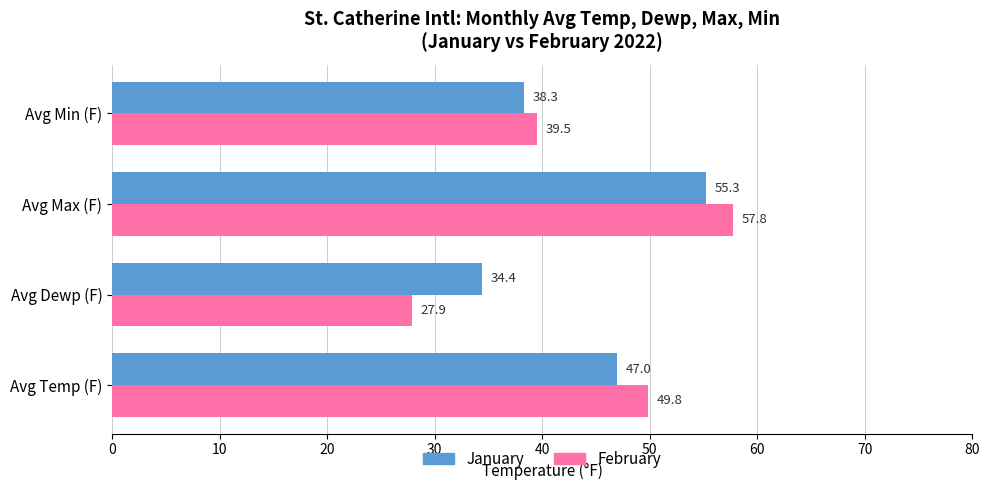

What is the minimum value for February?

27.9